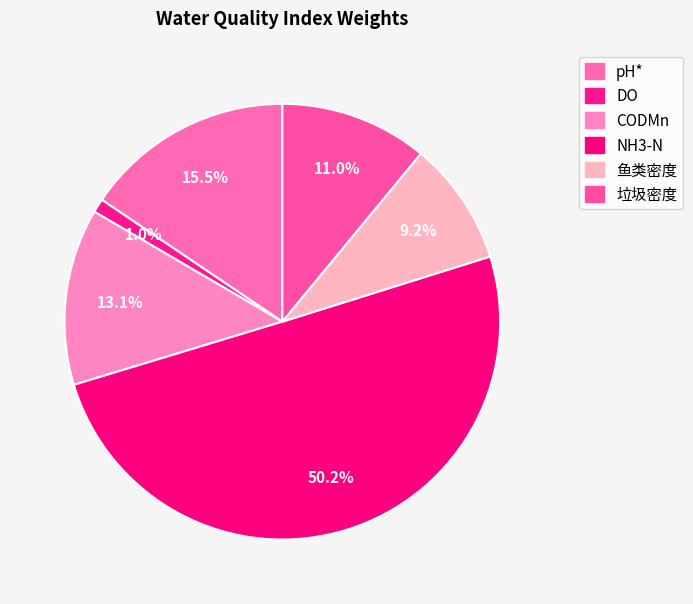

How many slices are in this pie chart?

6